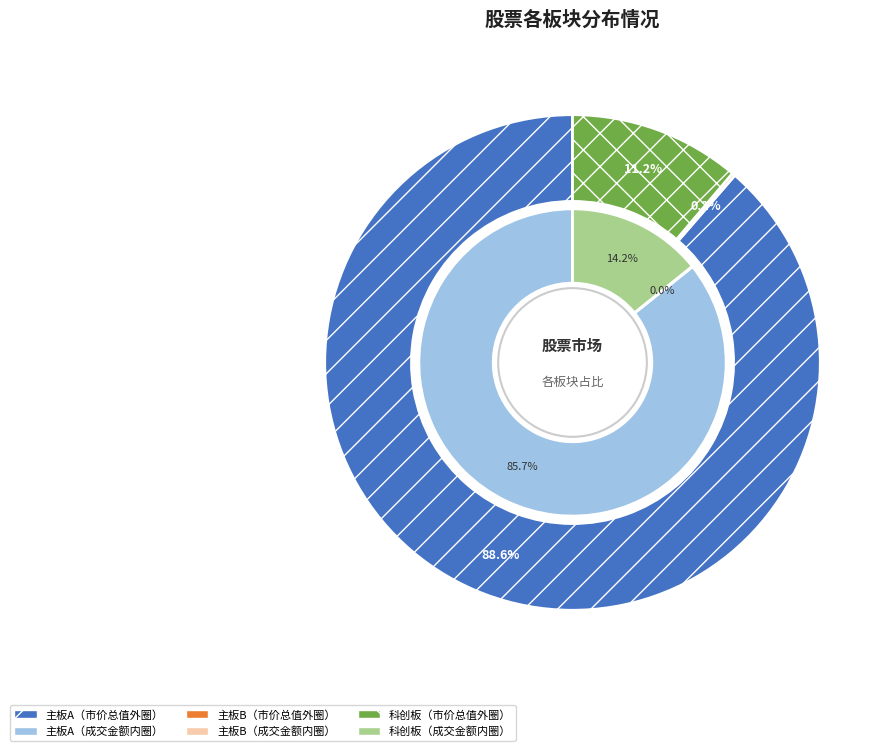

What percentage do 科创板 and 主板A together represent?

99.8%